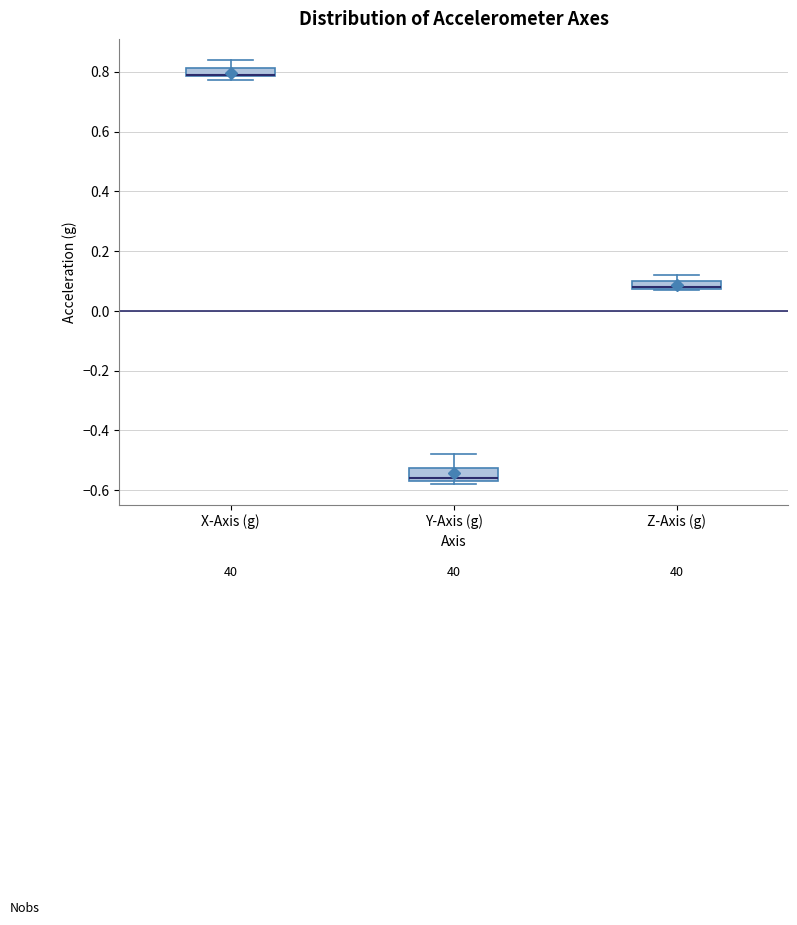

Where is the upper edge of the box for X-Axis (g) on the y-axis? The values are not printed on the chart, so give them approximately, as read against the axis.

0.82